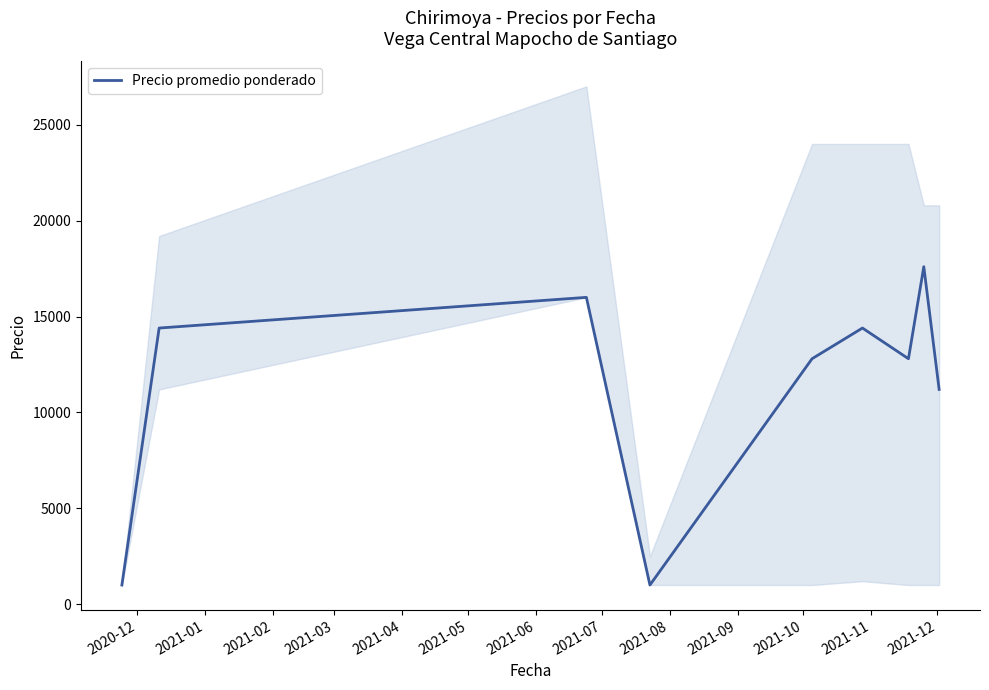

How many interior local peaks (higher than both neighbors) does the data have?

3